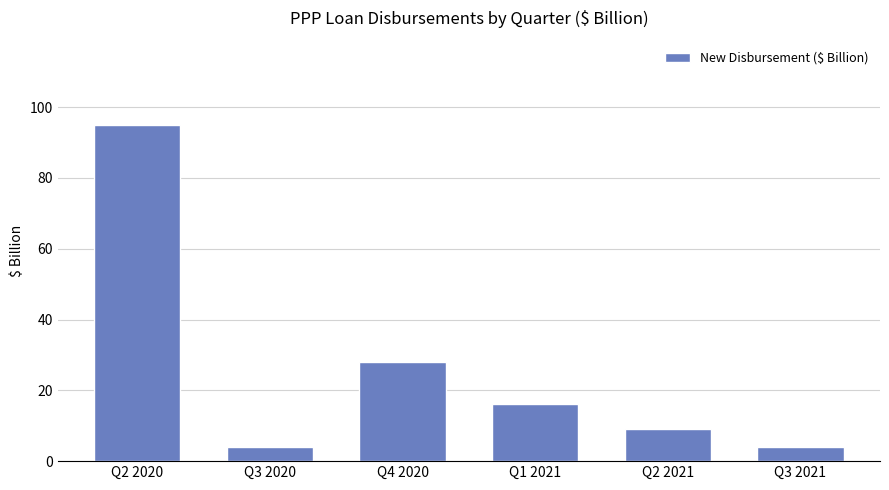

Reading left to right, transcribe all the data shown in this chart.

Q2 2020=95	Q3 2020=4	Q4 2020=28	Q1 2021=16	Q2 2021=9	Q3 2021=4